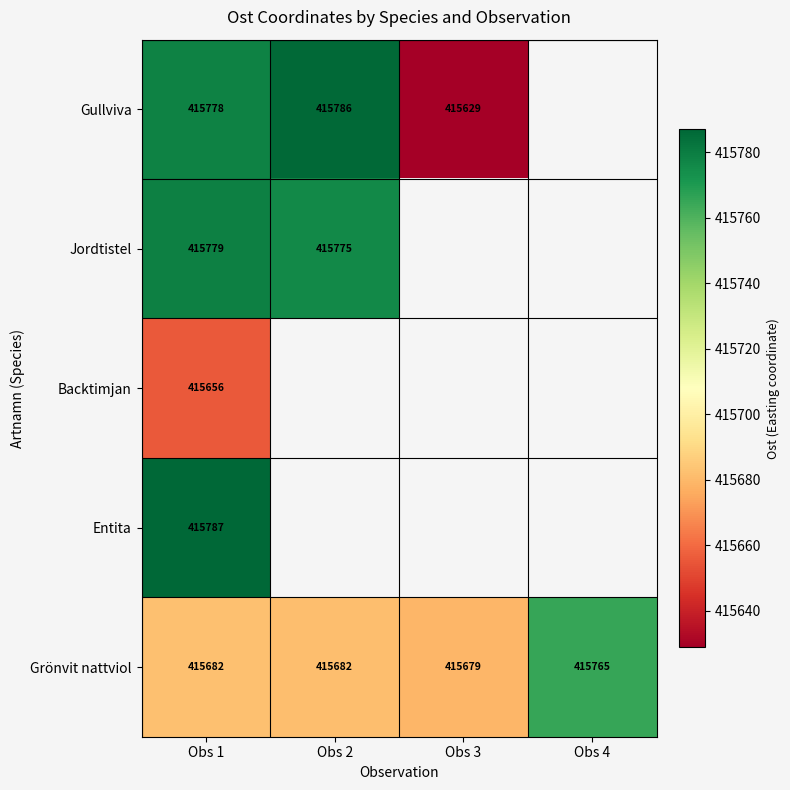

Which series has the largest range (max minus min)?

Gullviva